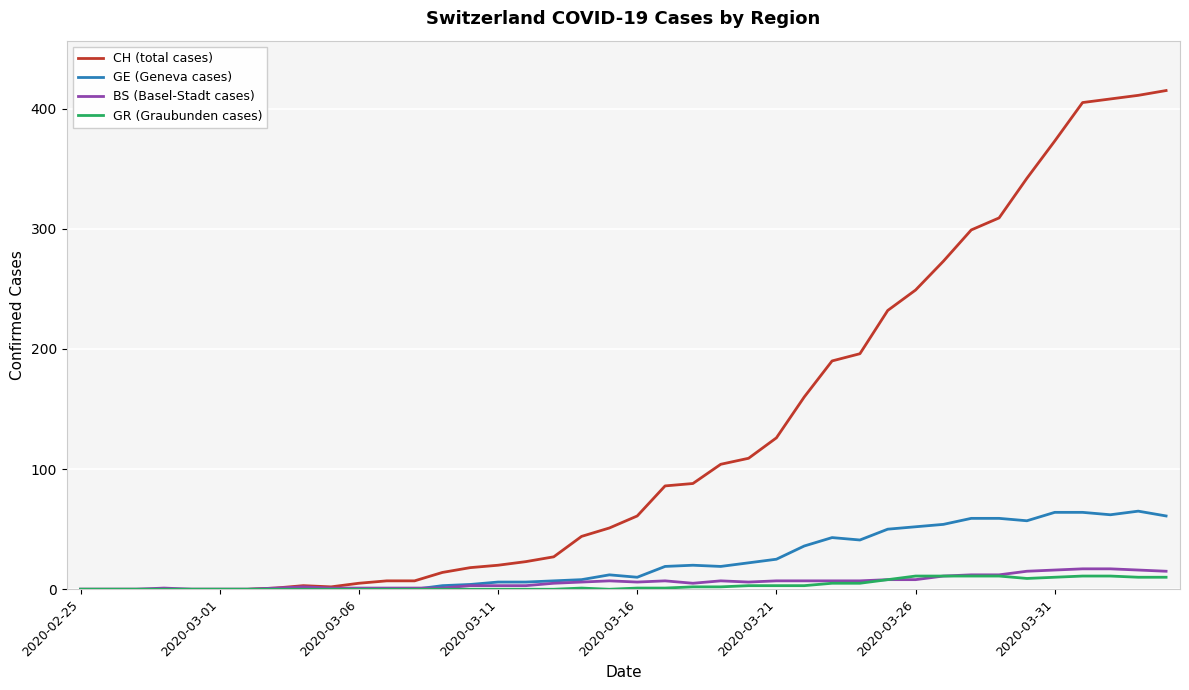

Which series has the largest total across all categories?

CH (total cases)